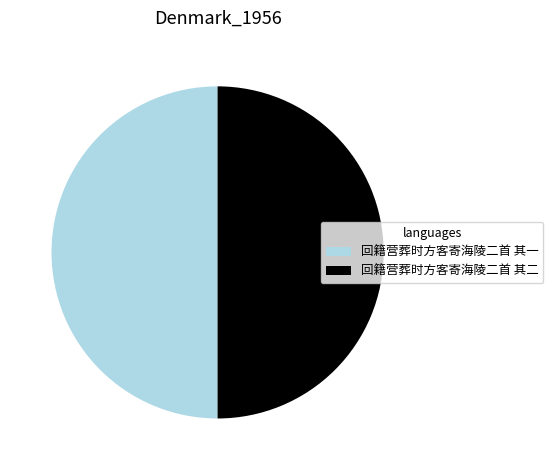

The 回籍营葬时方客寄海陵二首 其二 slice represents 60% of the pie. True or false?

False